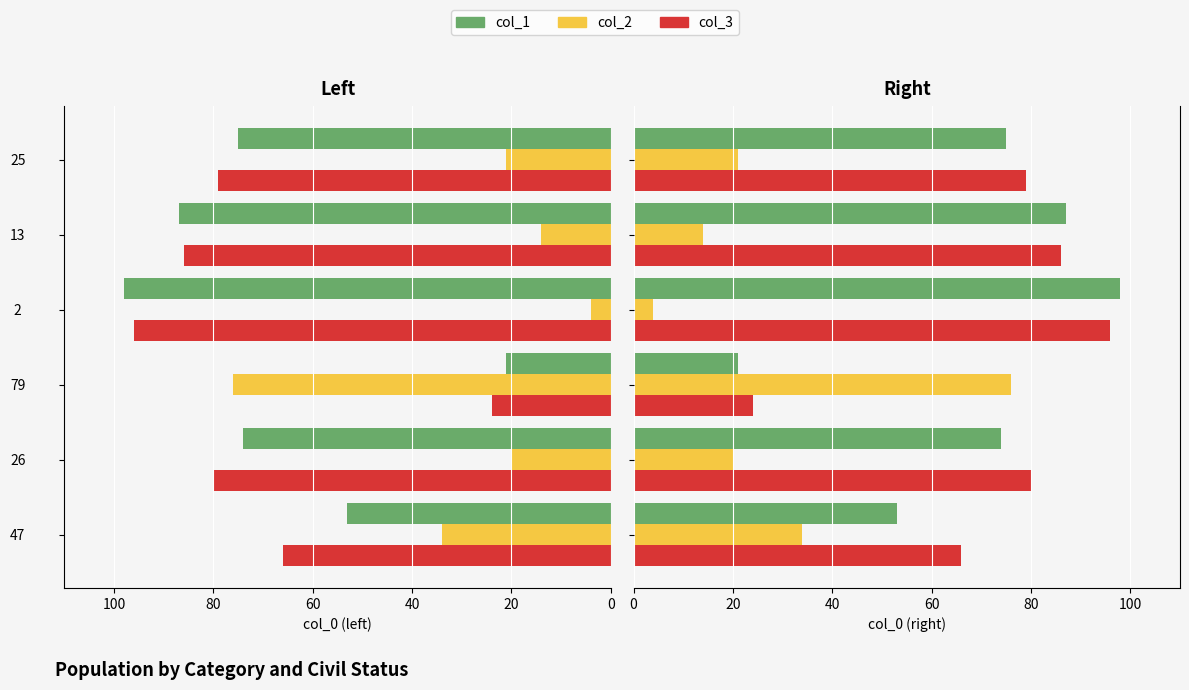

How many values in the col_2 series are below 21?

3